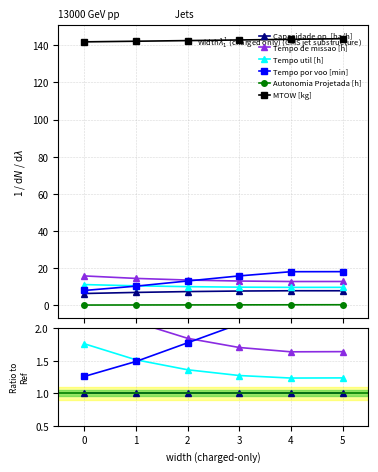

True or false: Tempo util [h] and Tempo de missao [h] cross at least once.

False